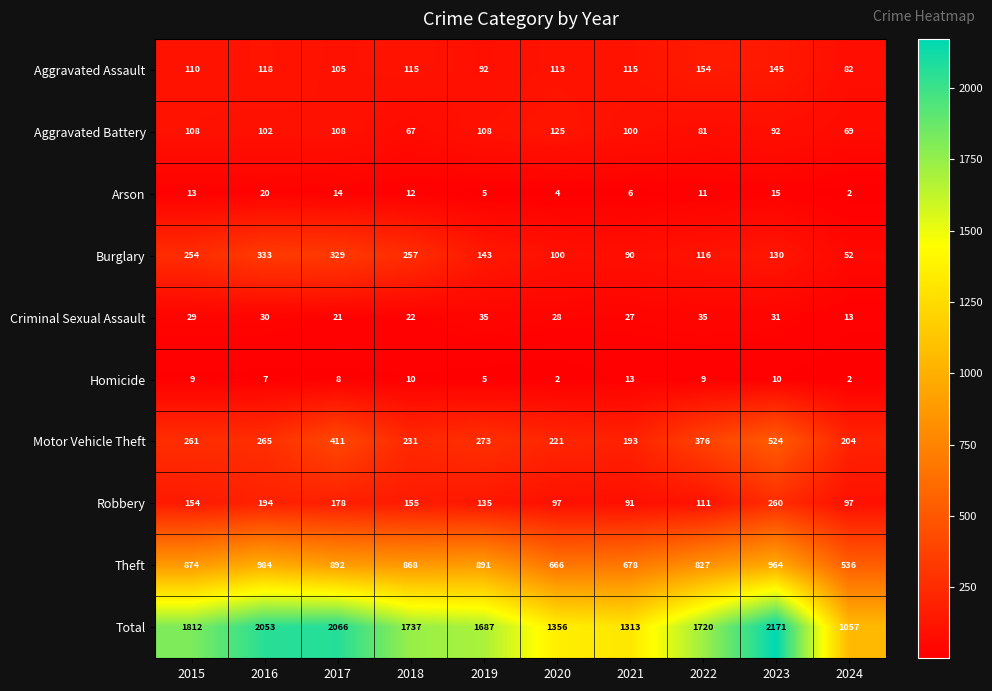

What is the sum of all Aggravated Assault values?

1149